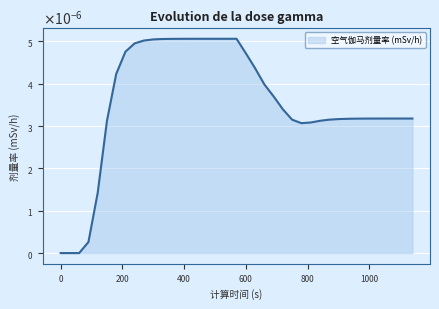

Rank the categories by value from lowest to highest.

0, 30, 60, 90, 120, 780, 810, 150, 840, 870, 750, 900, 930, 960, 990, 1020, 1050, 1110, 1140, 1080, 720, 690, 660, 180, 630, 600, 210, 240, 270, 300, 330, 360, 390, 420, 450, 480, 510, 540, 570